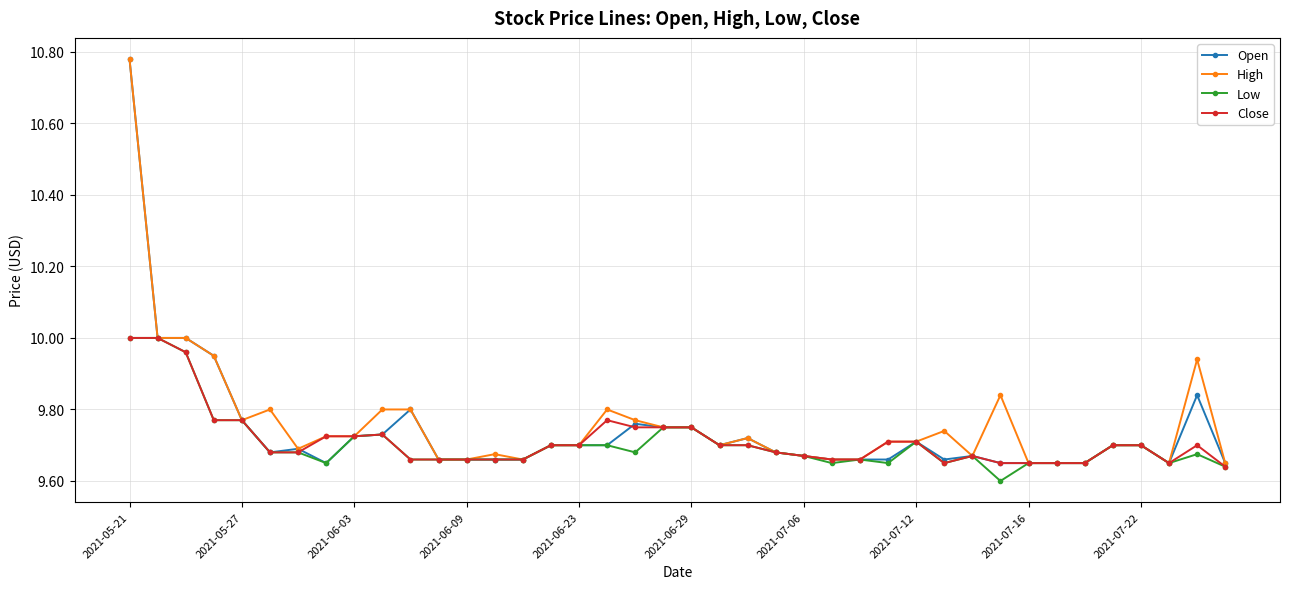

True or false: Close has more than 1 interior local peaks.

True